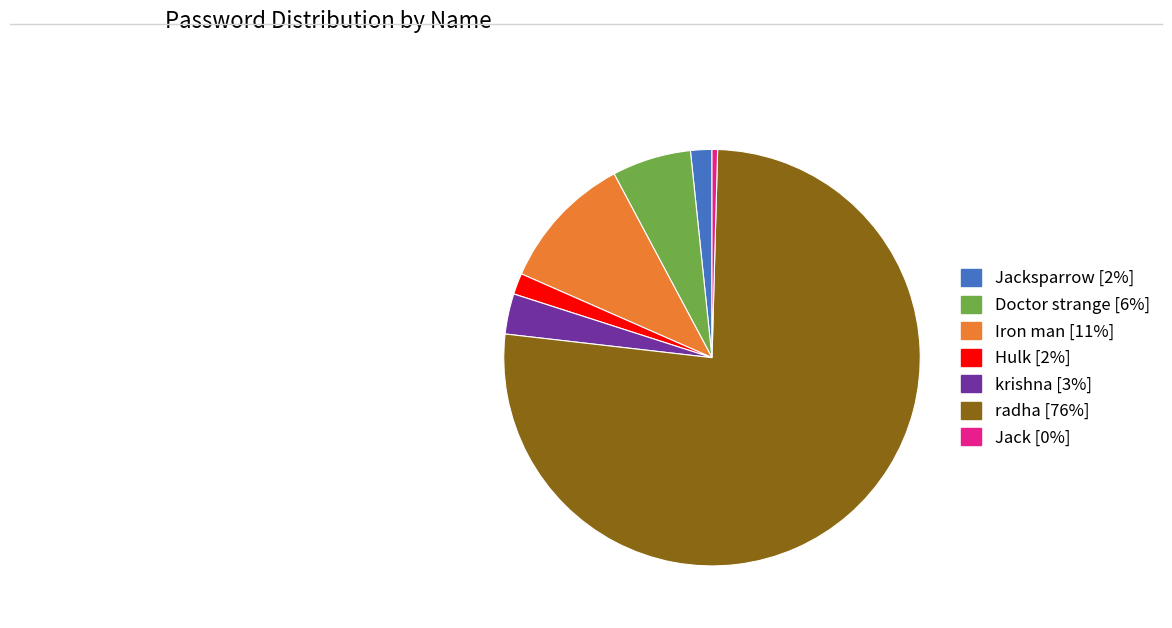

Is there a majority slice in this chart?

Yes